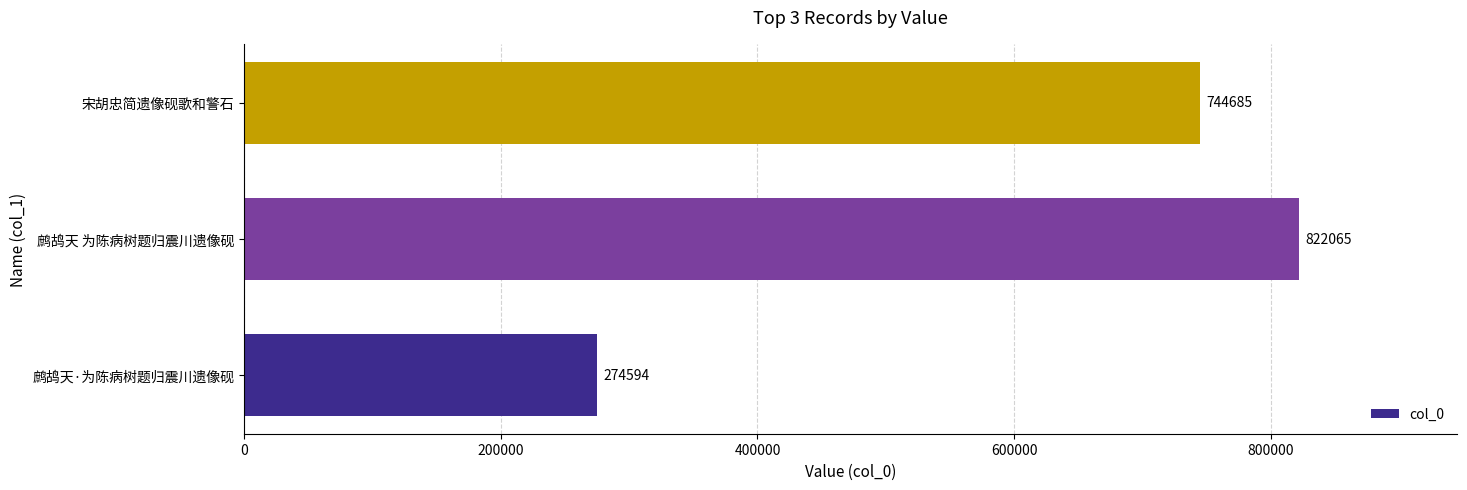

How many data points does each series have?

3